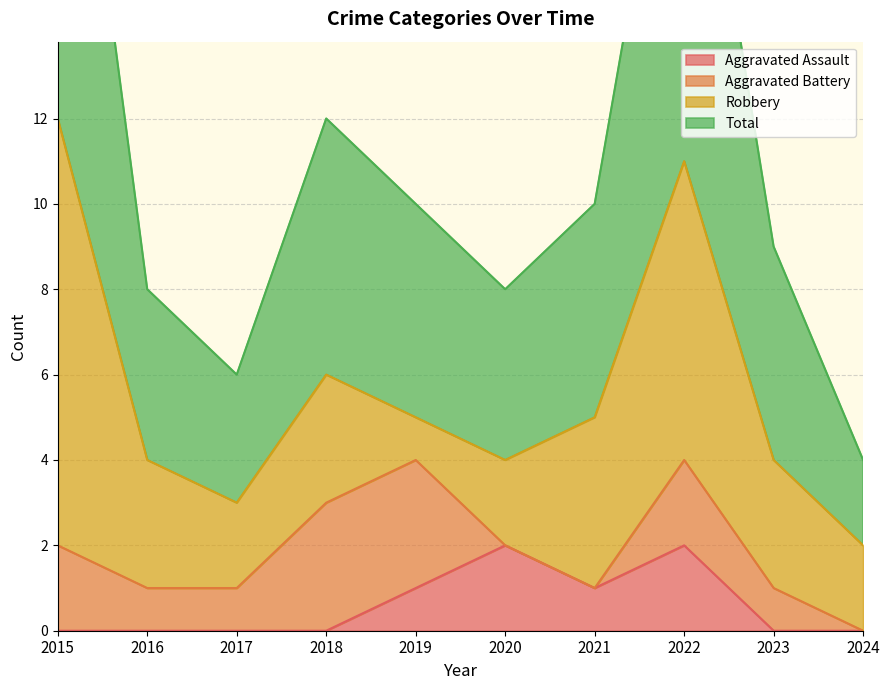

What is the difference between the maximum and minimum values in the Total series?

20